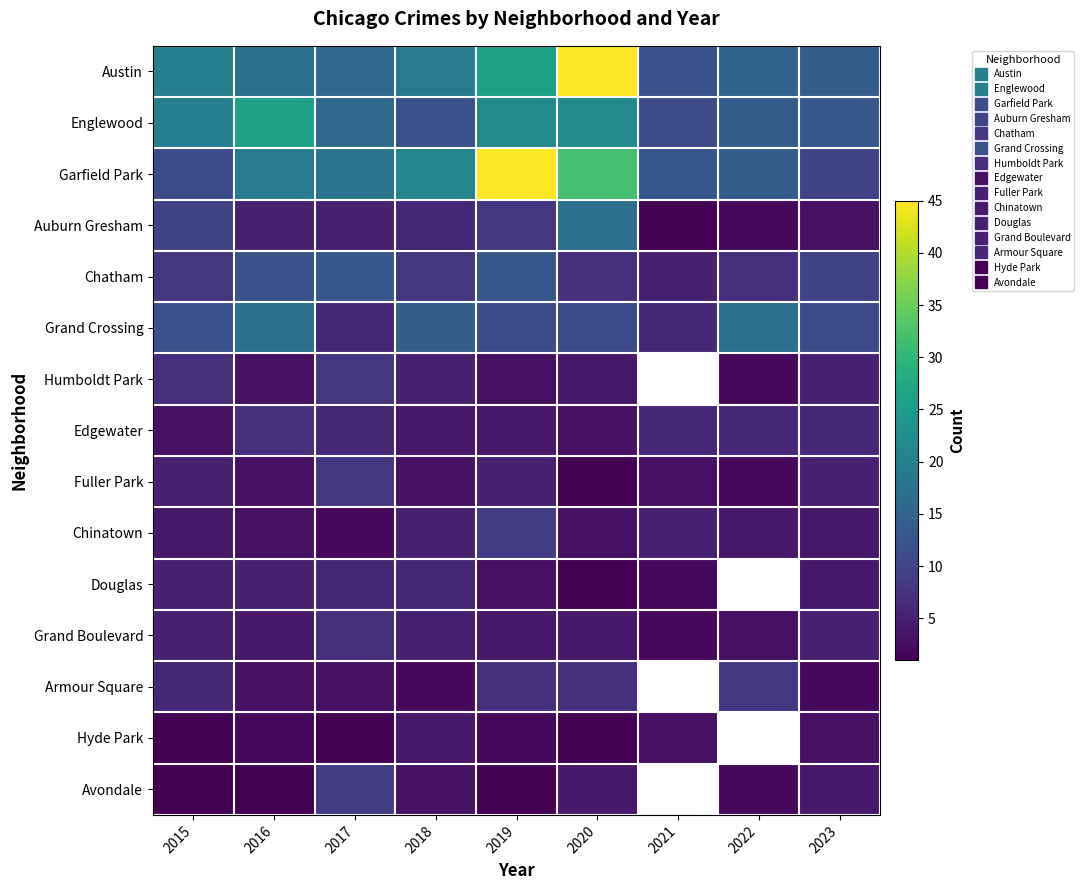

The Humboldt Park series shows 6.4 at 2020. True or false?

False